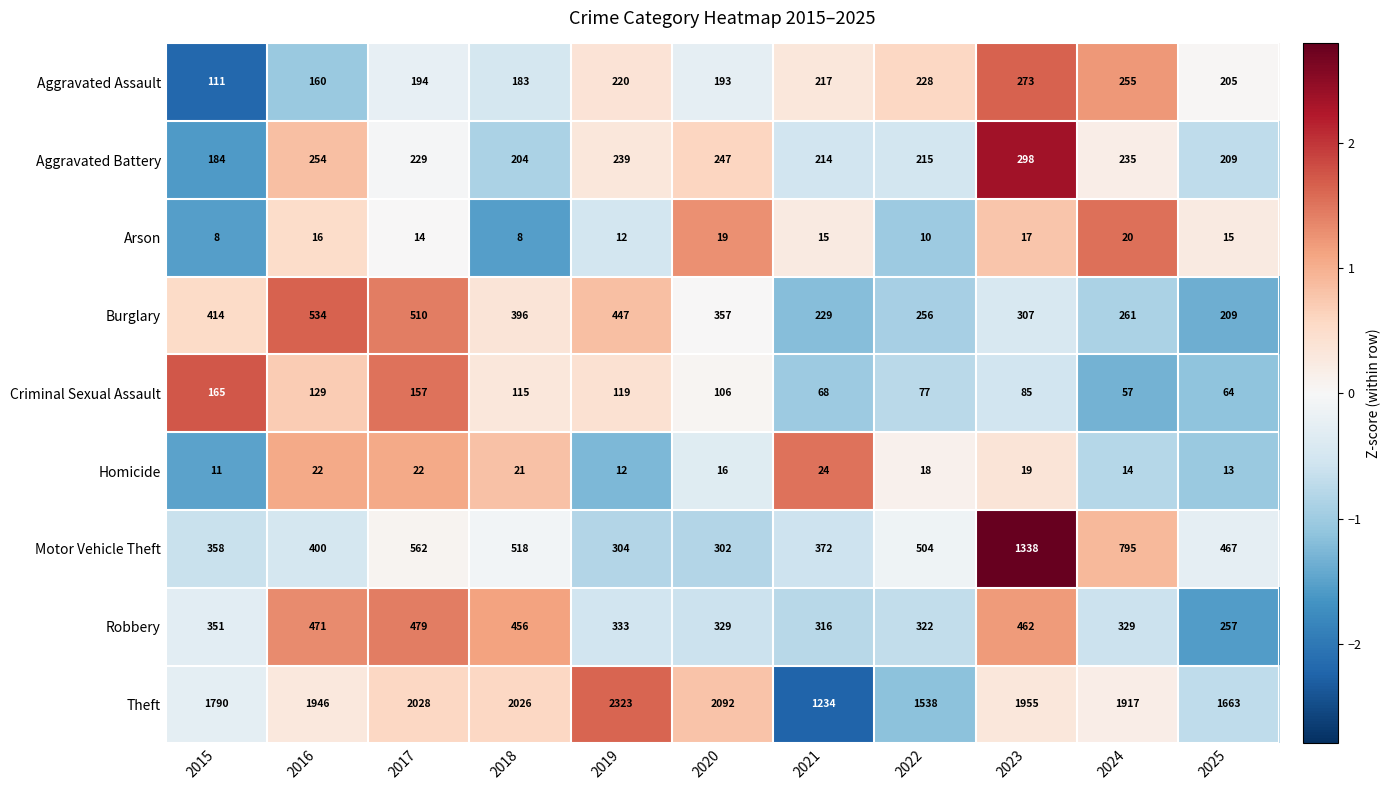

What is the sum of all Aggravated Battery values?

2528